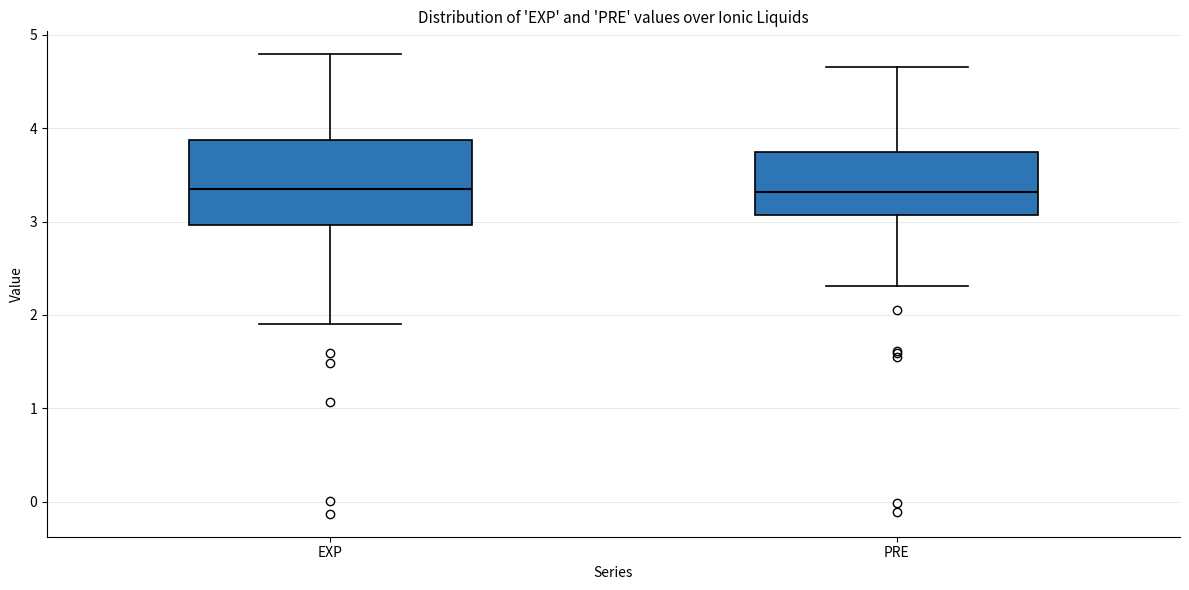

Where does the median line of the box for PRE sit on the y-axis? The values are not printed on the chart, so give them approximately, as read against the axis.

3.3